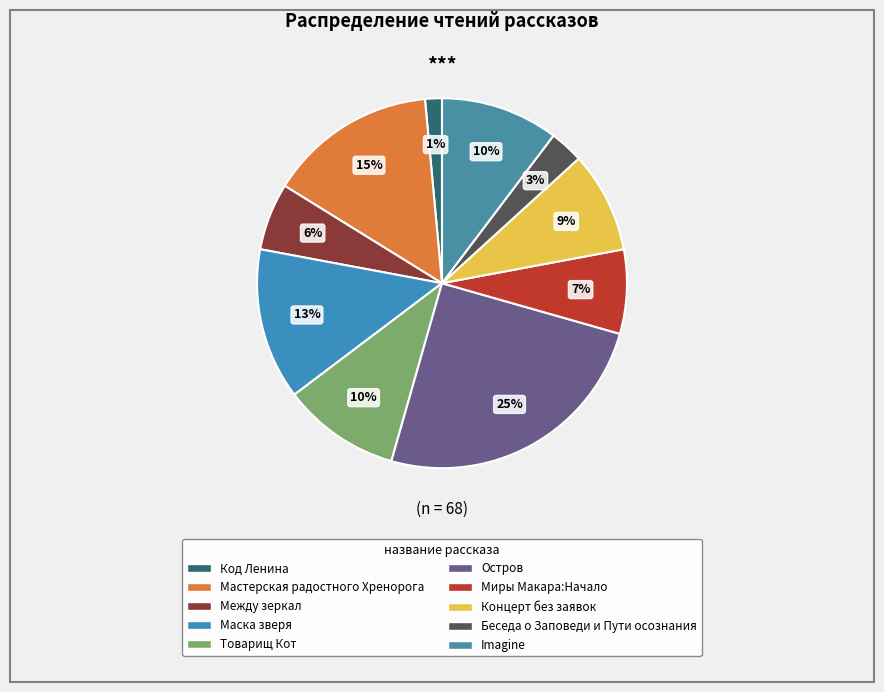

To the nearest percent, what portion does Товарищ Кот represent?

10%